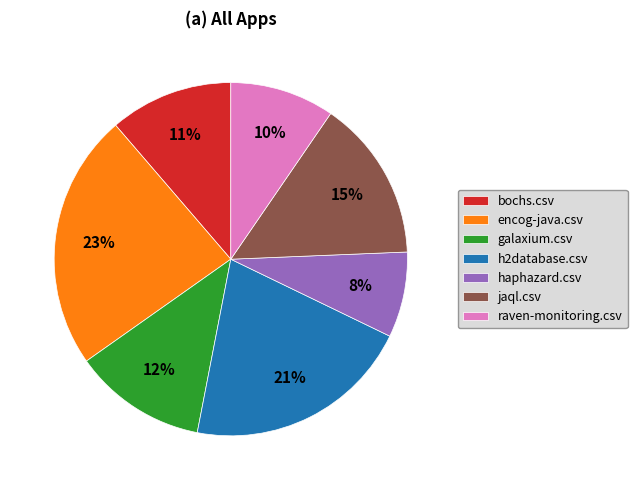

Is there any slice that represents more than half of the pie?

No